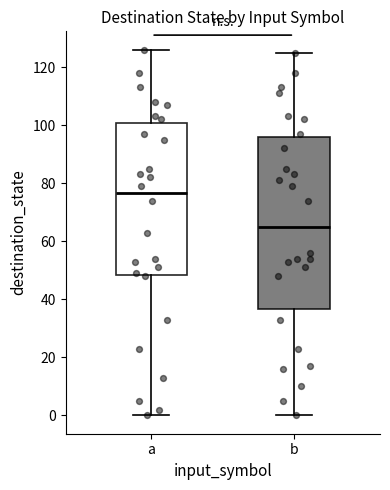

Reading left to right, transcribe this box plot: for each box, give where its median line is, the range the box spans, and where its two whiskers end, as read against the y-axis. The values are not printed on the chart, so give them approximately, as read against the axis.

a: median 76, box 48 to 100, whiskers 0 to 126
b: median 66, box 36 to 96, whiskers 0 to 126